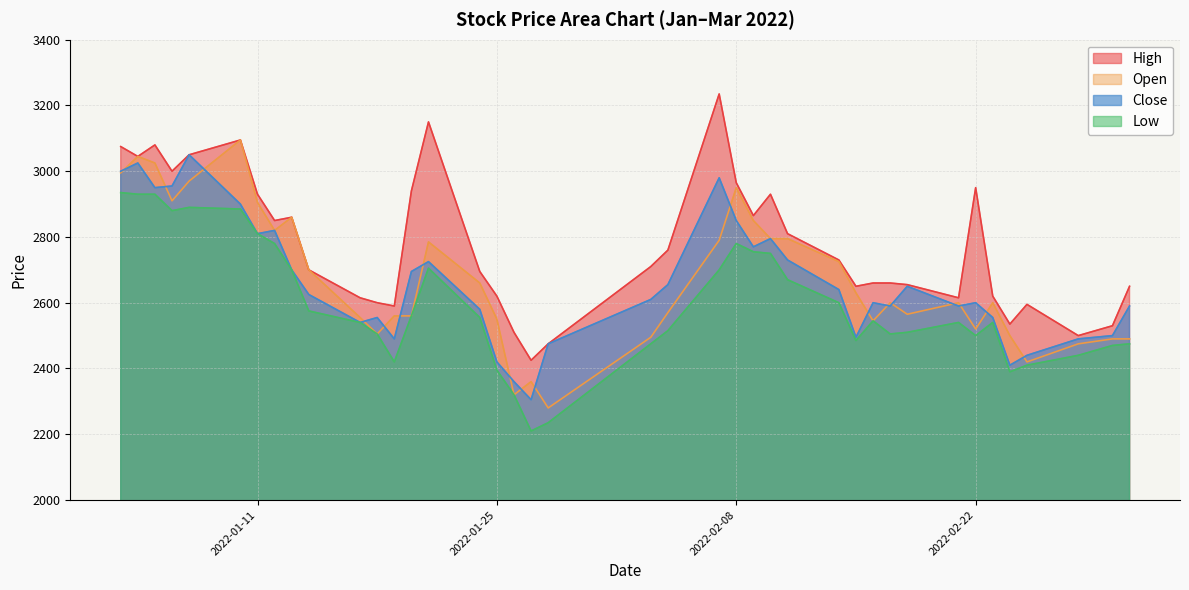

Which series has the largest total across all categories?

High